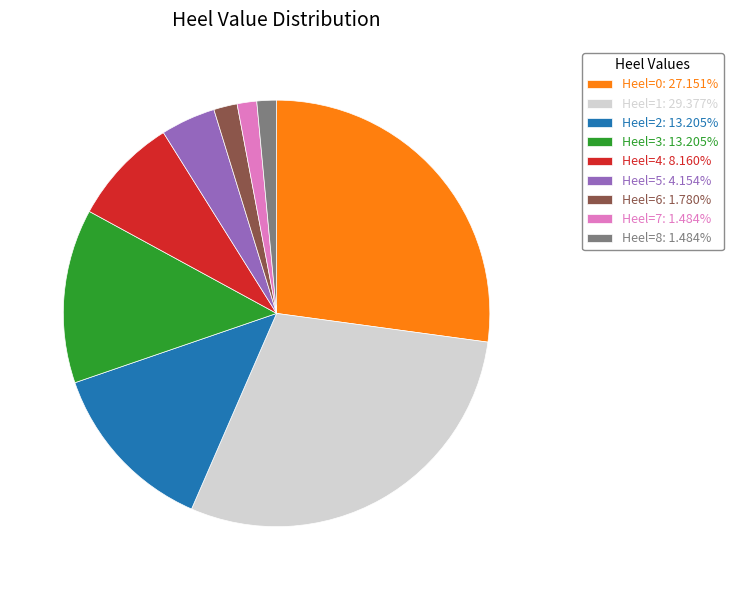

Combined, do Heel=1: 29.377% and Heel=0: 27.151% account for over 50%?

Yes